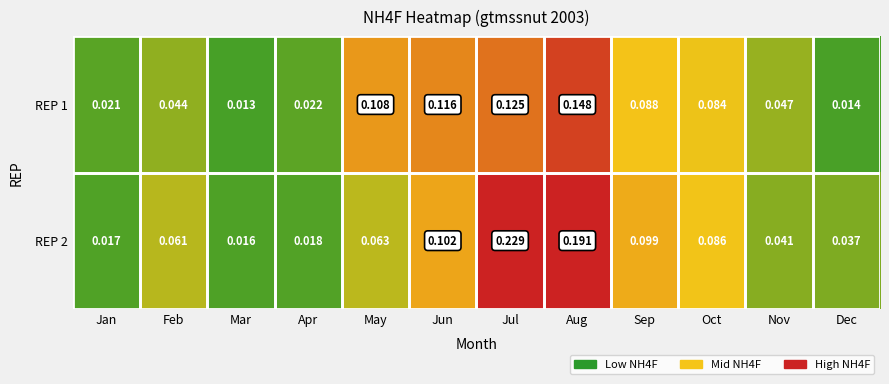

Count the number of categories in the chart.

12